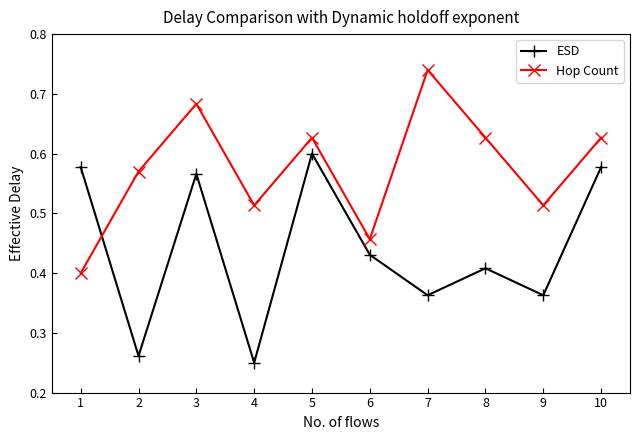

The ESD series shows 0.4 at 4. True or false?

False